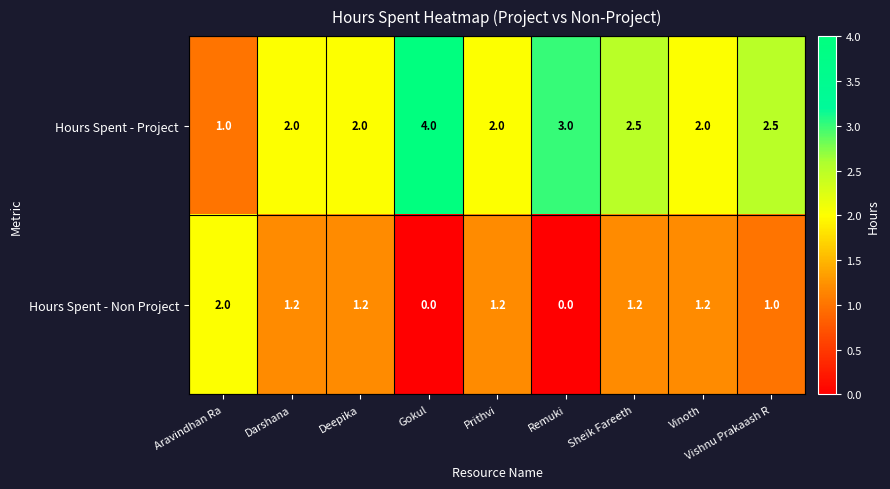

What is the greatest value displayed?

4.0